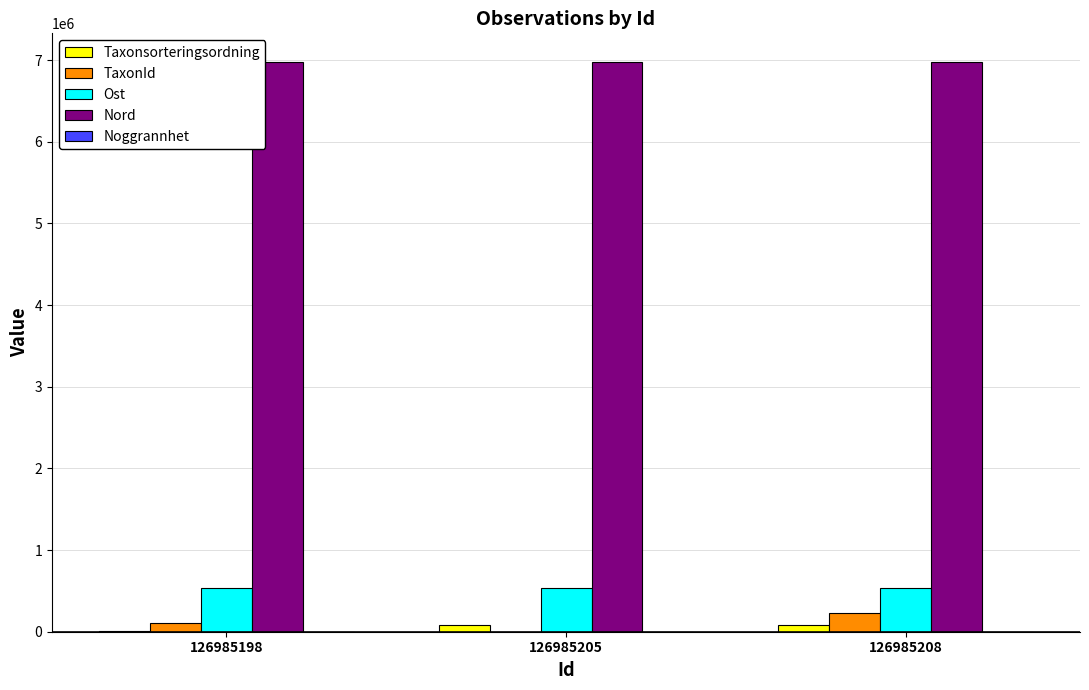

How many groups of bars are there?

3